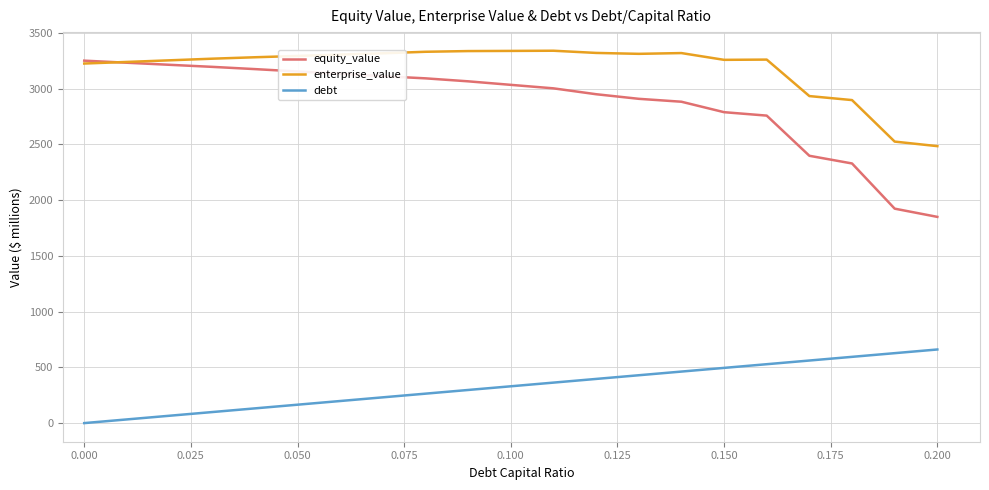

What are all the series names shown in the legend?

equity_value, enterprise_value, debt